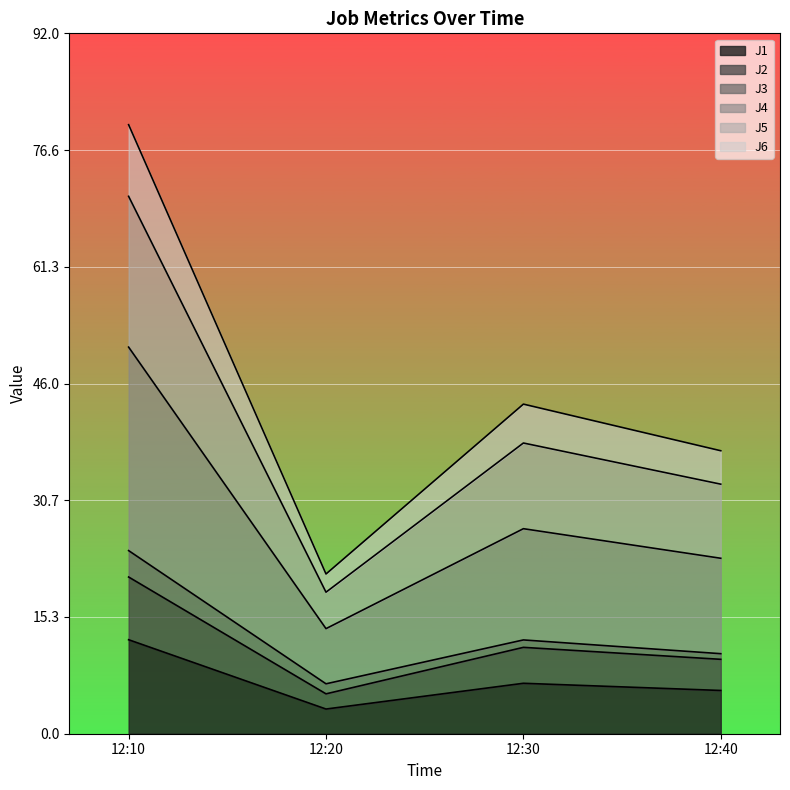

True or false: J1 and J5 intersect in this chart.

False